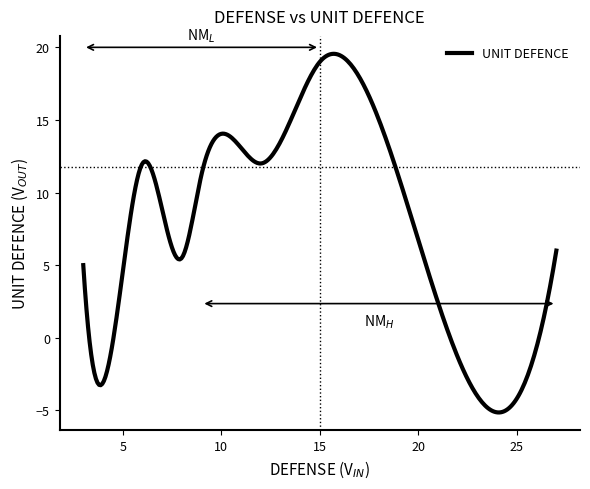

What is the smallest value displayed?

-5.1